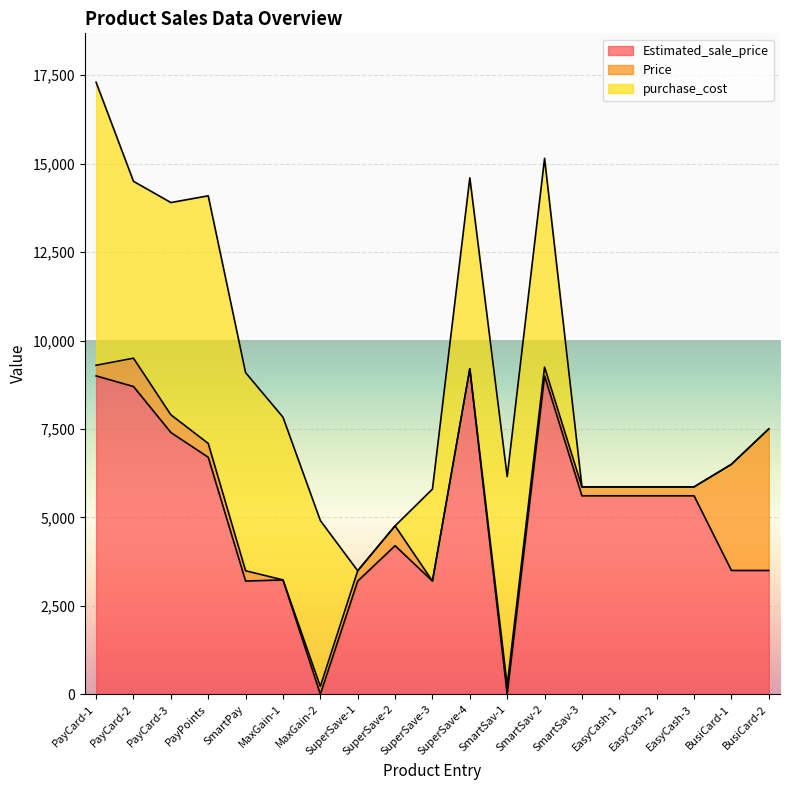

Rank the series at SuperSave-1 from highest to lowest value.

Estimated_sale_price, Price, purchase_cost